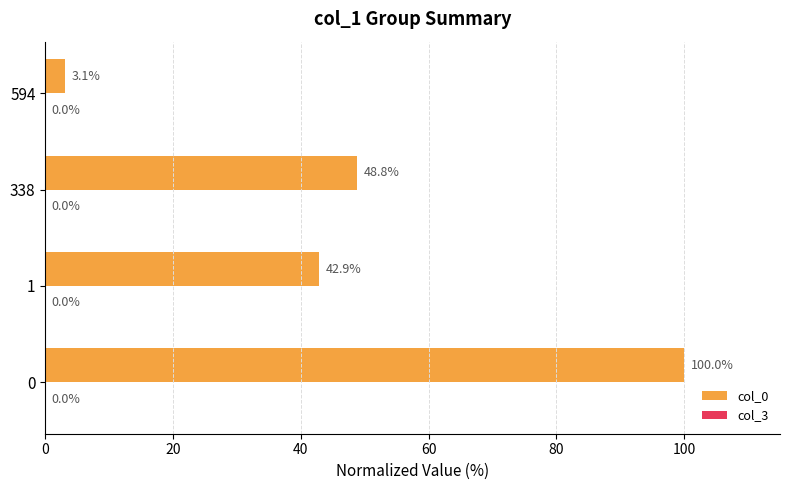

Read the col_0 value at 594.

3.1